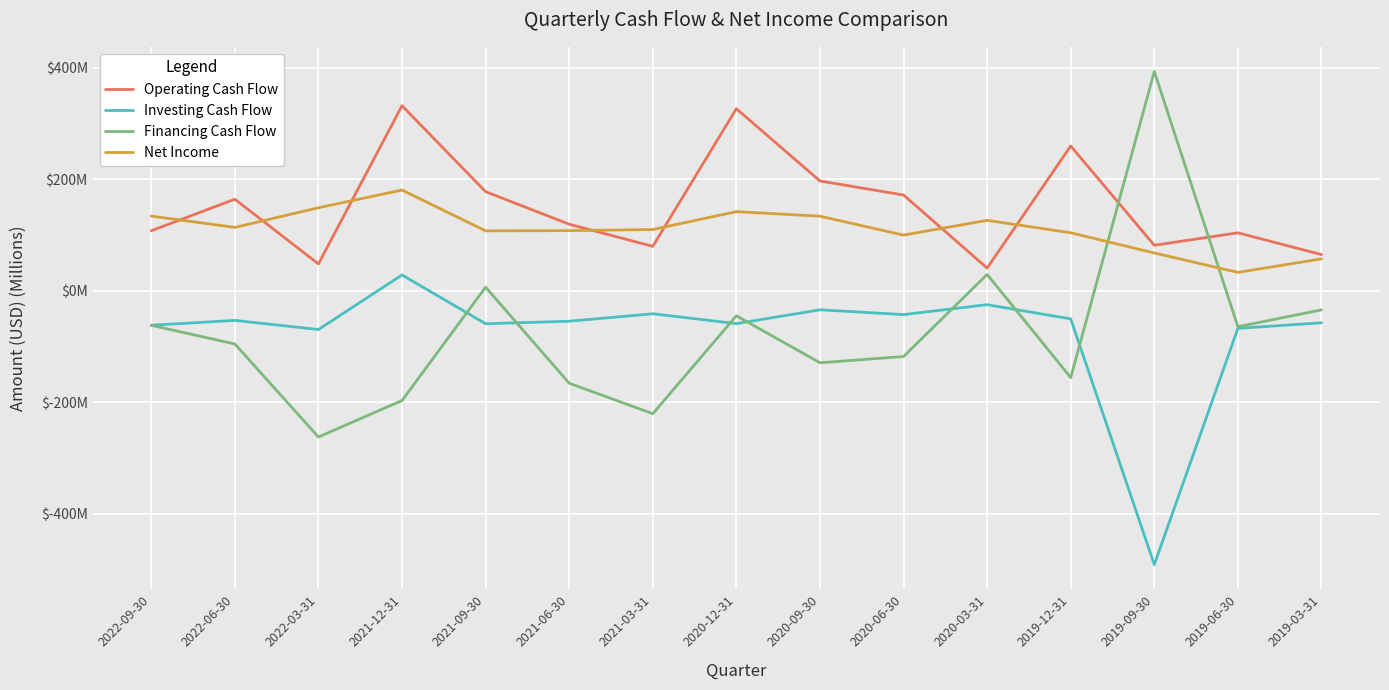

Is this an area chart (filled region under the line)?

No